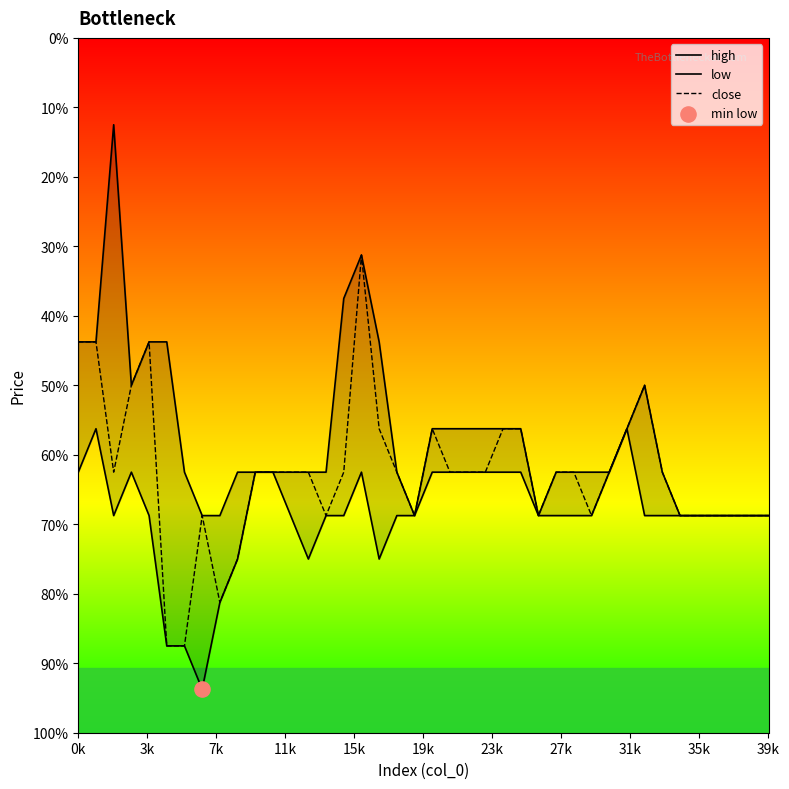

Which series contains the highest Y value?

high